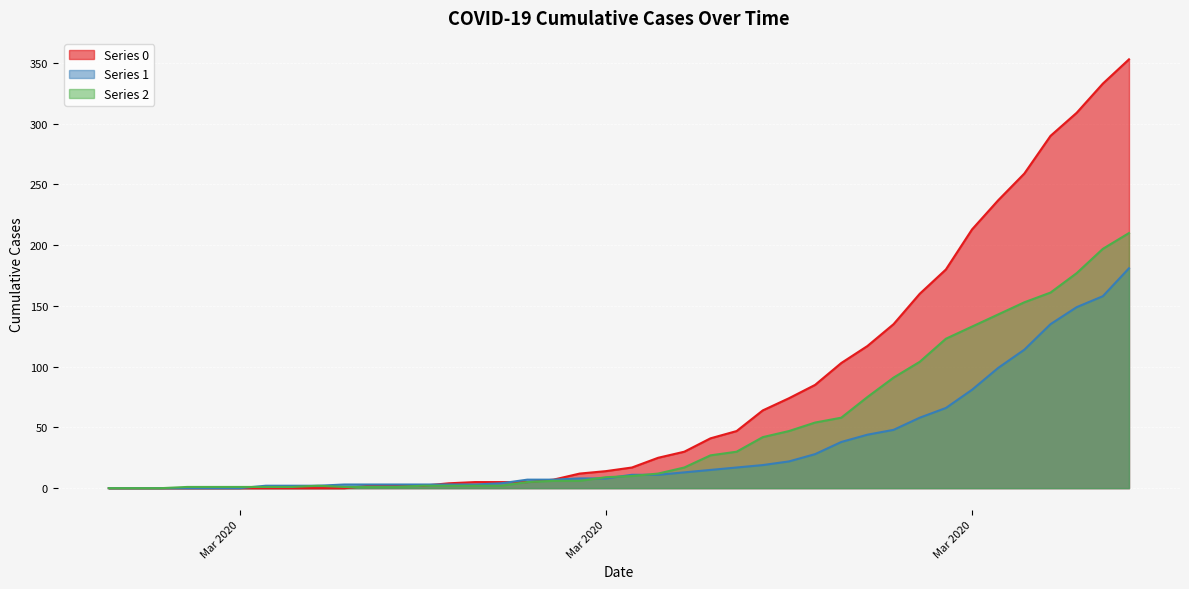

Reading left to right, what are all the values shown in this chart?

Series 0: 0	0	0	0	0	0	0	0	0	0	2	2	2	4	5	5	5	7	12	14	17	25	30	41	47	64	74	85	103	117	135	160	180	213	237	259	290	309	333	353
Series 1: 0	0	0	0	0	0	2	2	2	3	3	3	3	3	3	4	7	7	8	8	11	11	13	15	17	19	22	28	38	44	48	58	66	81	99	114	135	149	158	181
Series 2: 0	0	0	1	1	1	1	1	2	1	1	1	2	2	2	2	5	6	6	9	10	12	17	27	30	42	47	54	58	75	91	104	123	133	143	153	161	177	197	210